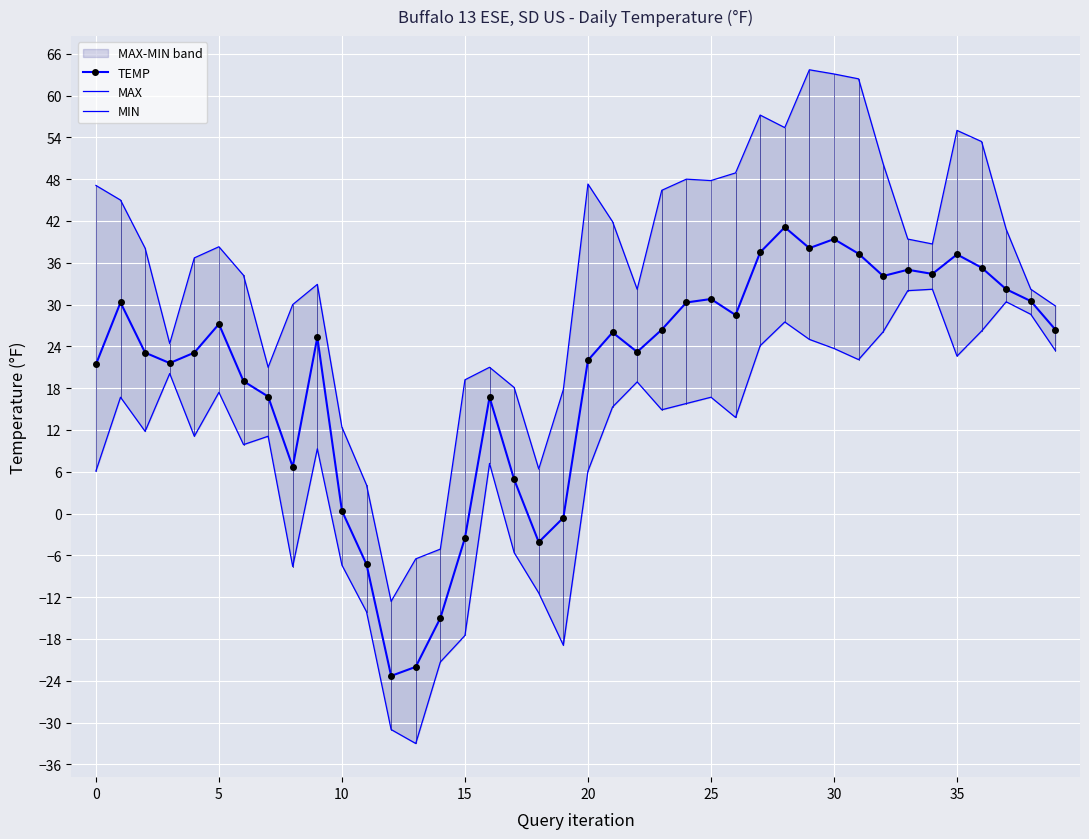

The TEMP series shows 39.4 at 30. True or false?

True